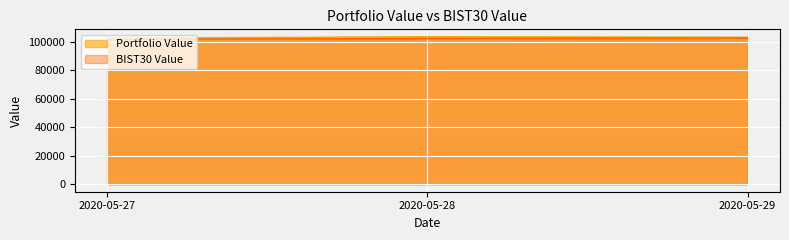

Where does the Portfolio Value series first go above 103316?

2020-05-28